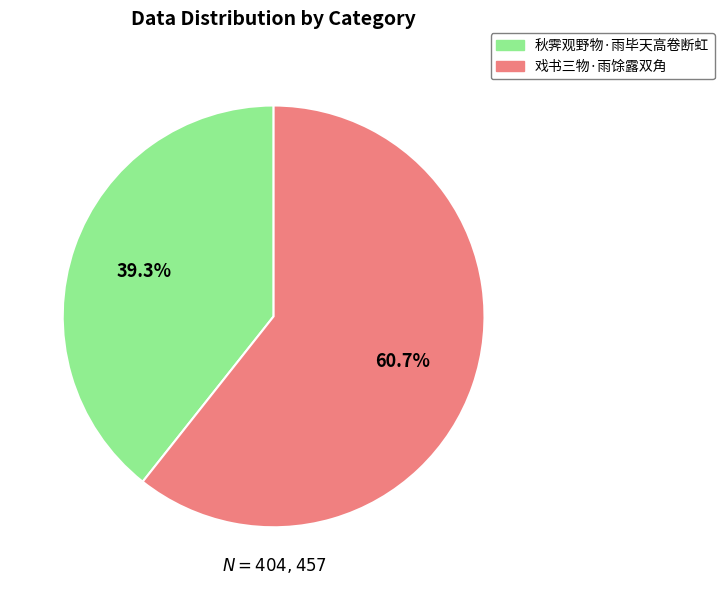

What portion of the pie excludes 戏书三物·雨馀露双角?

39.3%